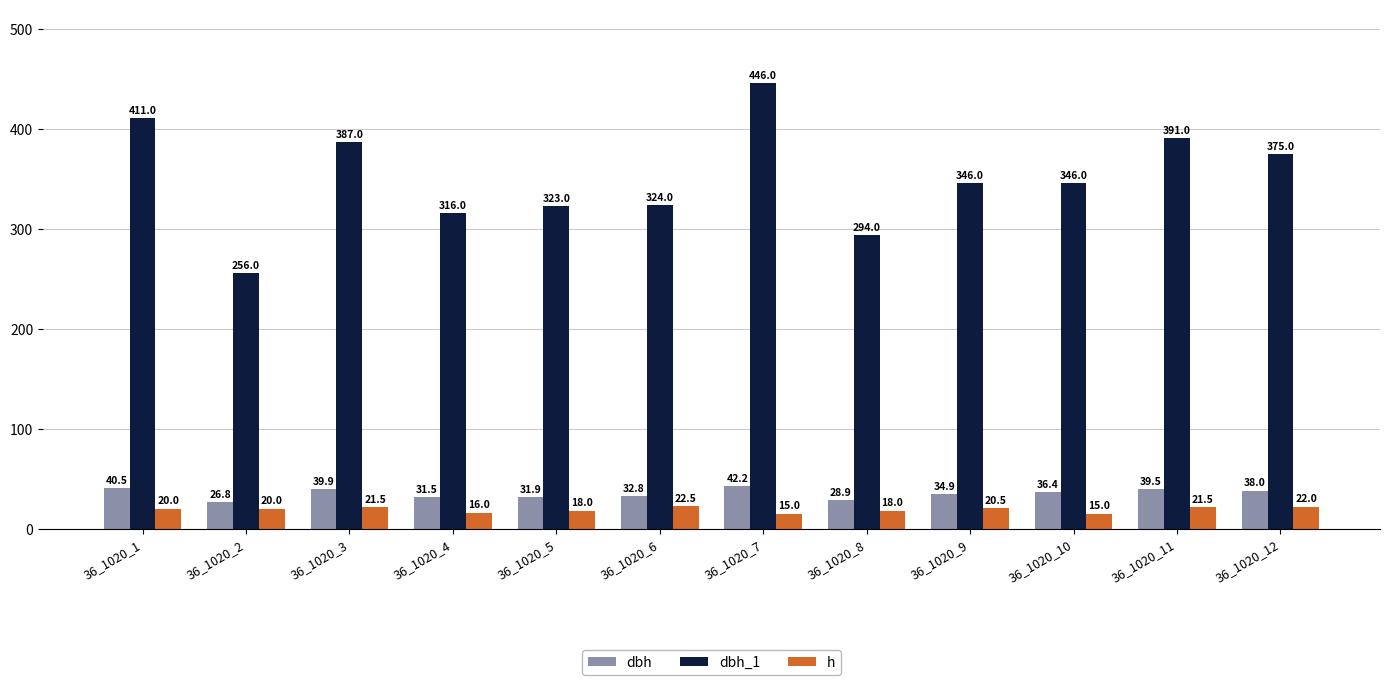

Between 36_1020_7 and 36_1020_10, which series saw the biggest shift?

dbh_1